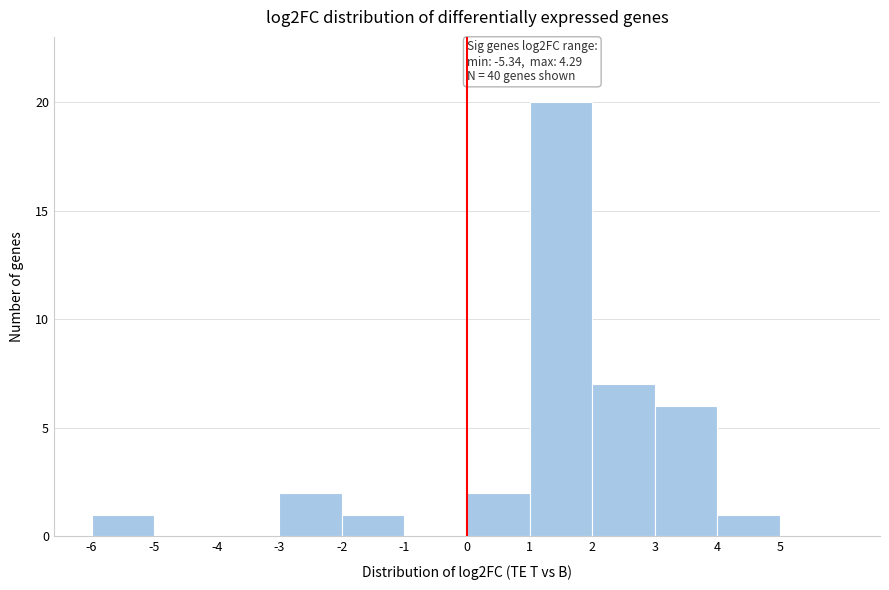

Over which range of the x-axis is the bar tallest?

1 to 2